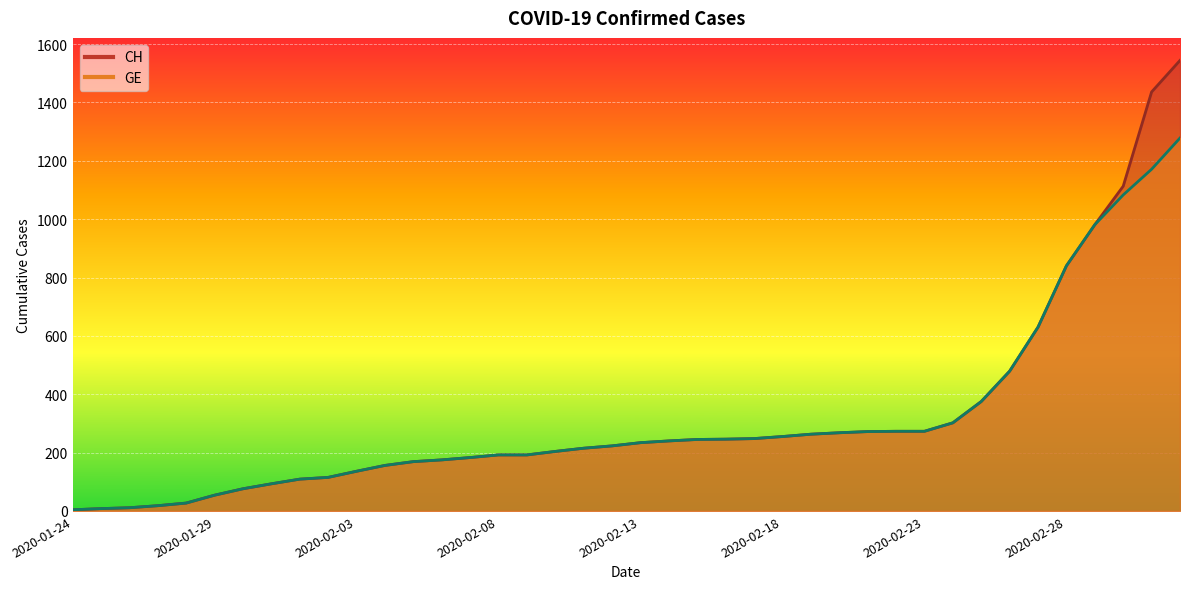

Rank the categories by CH value from lowest to highest.

2020-01-24, 2020-01-25, 2020-01-26, 2020-01-27, 2020-01-28, 2020-01-29, 2020-01-30, 2020-01-31, 2020-02-01, 2020-02-02, 2020-02-03, 2020-02-04, 2020-02-05, 2020-02-06, 2020-02-07, 2020-02-08, 2020-02-09, 2020-02-10, 2020-02-11, 2020-02-12, 2020-02-13, 2020-02-14, 2020-02-15, 2020-02-16, 2020-02-17, 2020-02-18, 2020-02-19, 2020-02-20, 2020-02-21, 2020-02-22, 2020-02-23, 2020-02-24, 2020-02-25, 2020-02-26, 2020-02-27, 2020-02-28, 2020-02-29, 2020-03-01, 2020-03-02, 2020-03-03